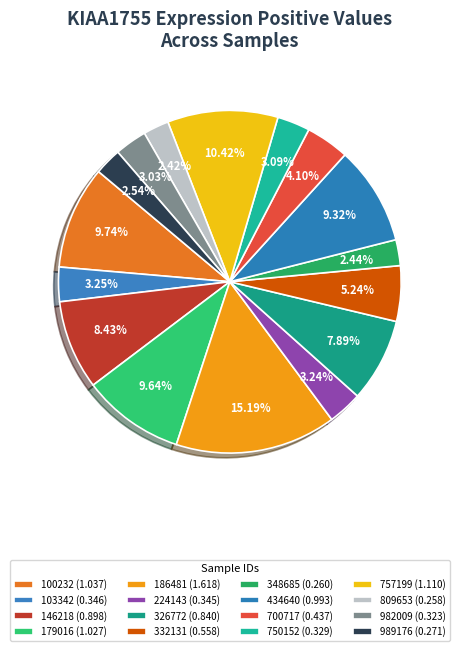

What percentage do 146218 and 103342 together represent?

11.7%